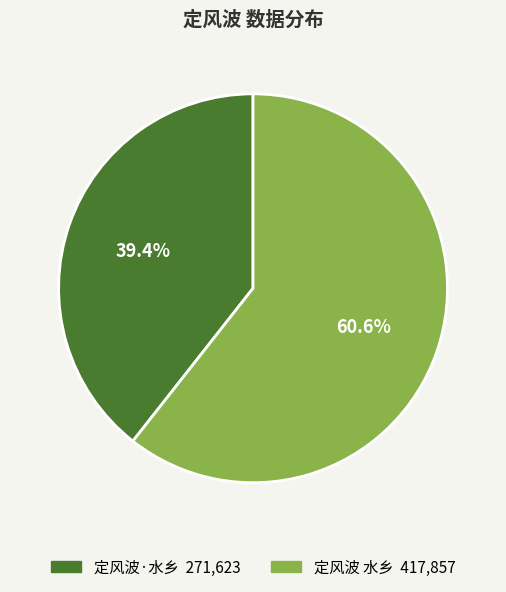

Which slice is the smallest?

定风波·水乡